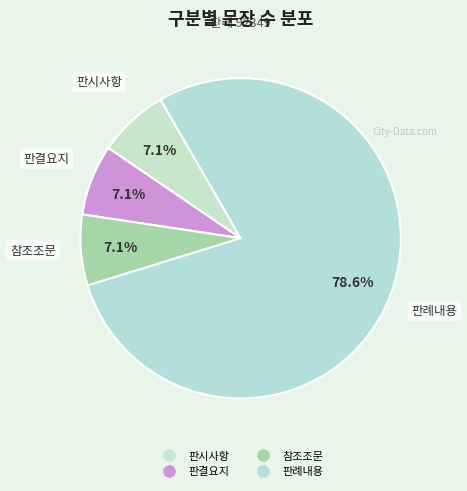

To the nearest percent, what is the combined percentage of 참조조문 and 판시사항?

14%